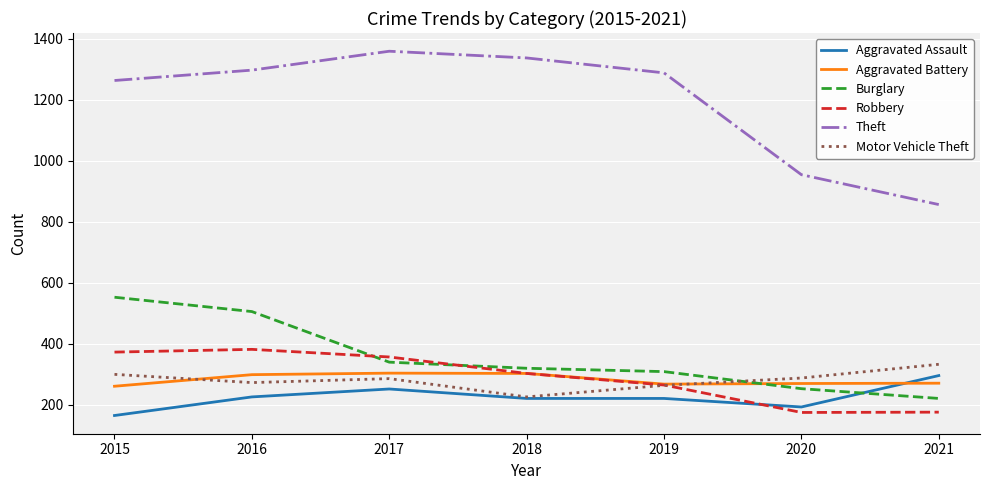

True or false: Aggravated Battery has a value of 449 at 2016.

False